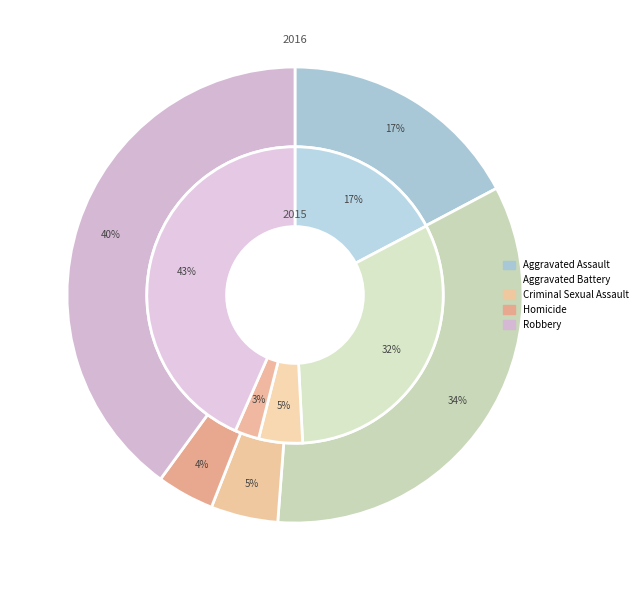

To the nearest percent, what percentage of the pie is Homicide?

3%